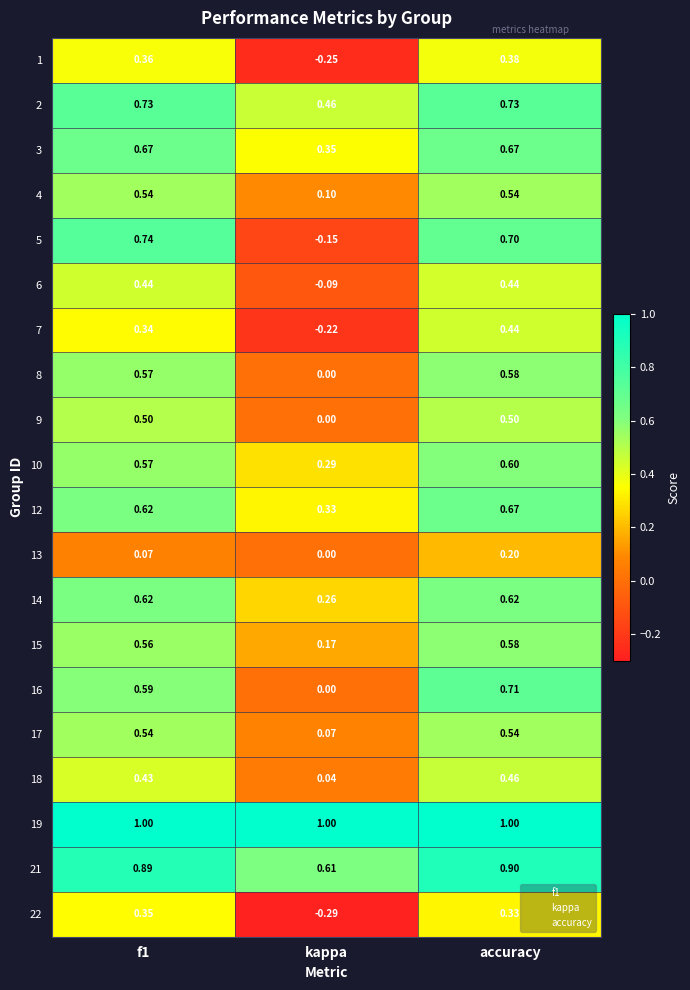

Where is 18 nearest to the value 0?

kappa